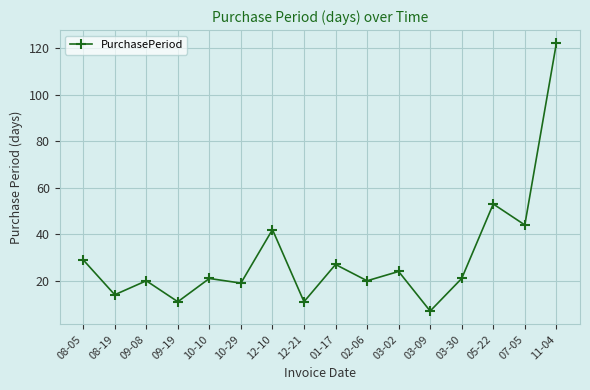

What is the value of the 10th point from the left?

20